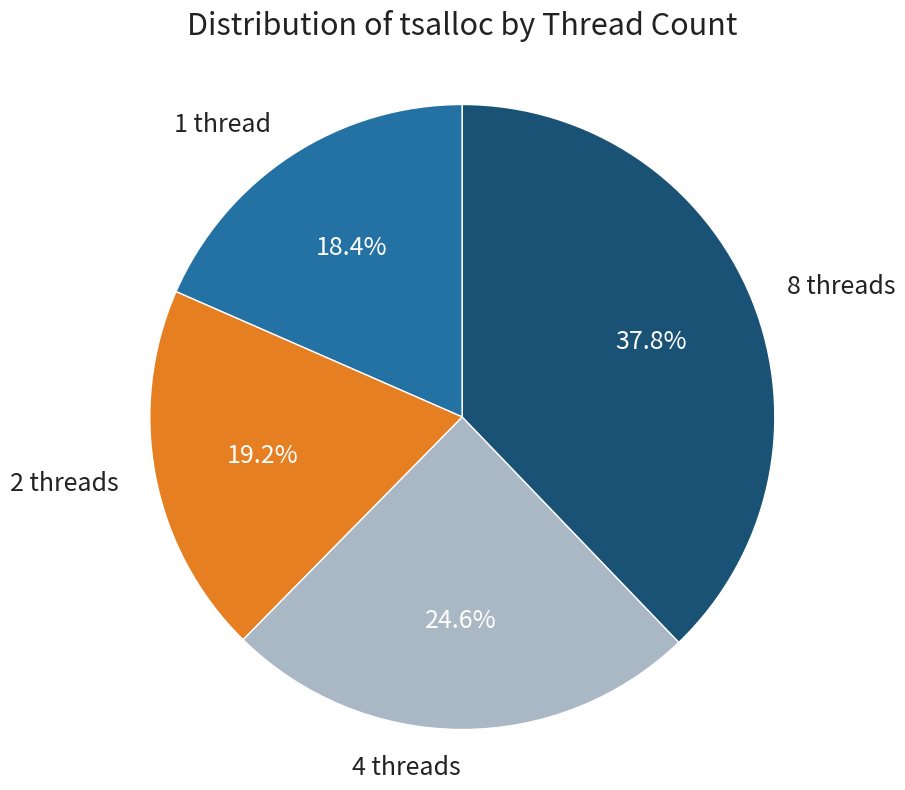

Do 8 threads and 2 threads together represent more than half of the pie?

Yes